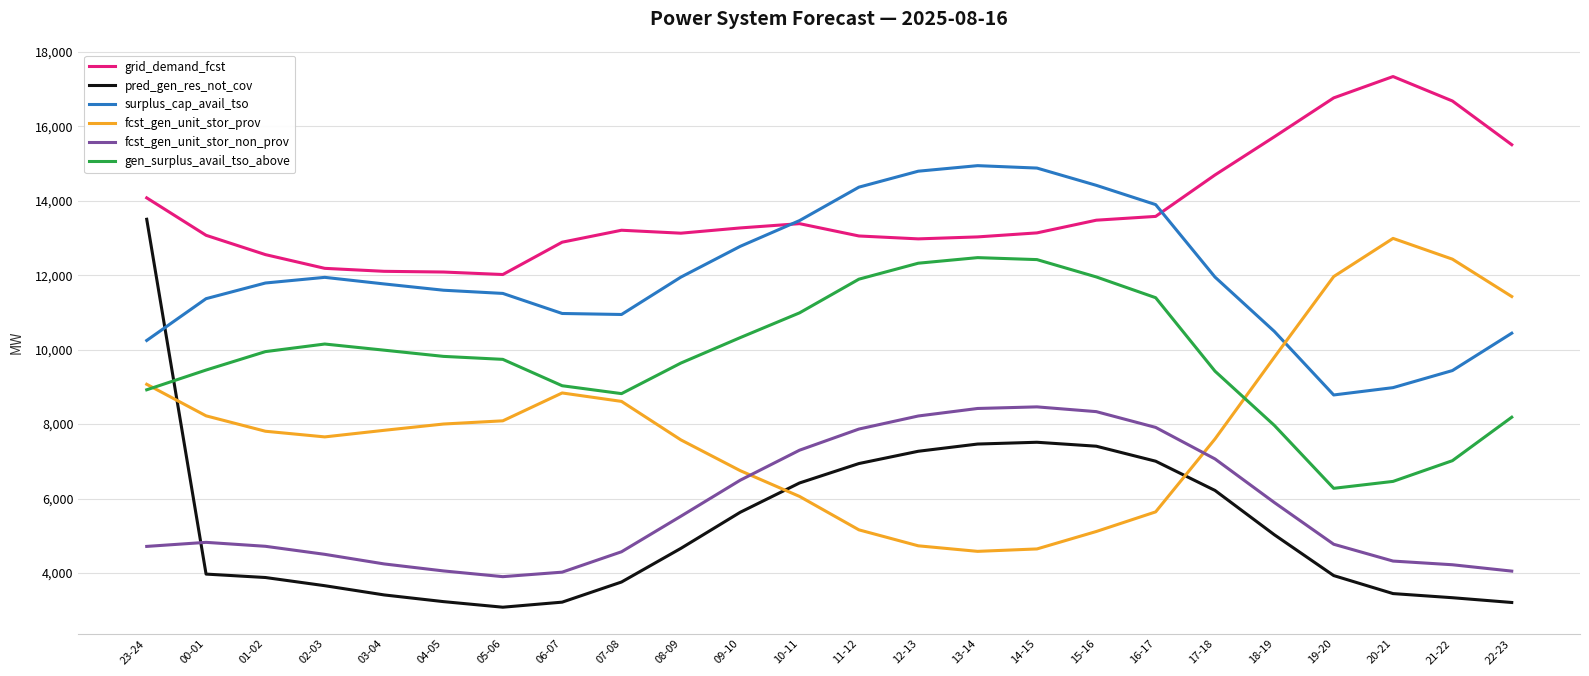

Is the value of grid_demand_fcst at 08-09 greater than the value of fcst_gen_unit_stor_prov at 05-06?

Yes